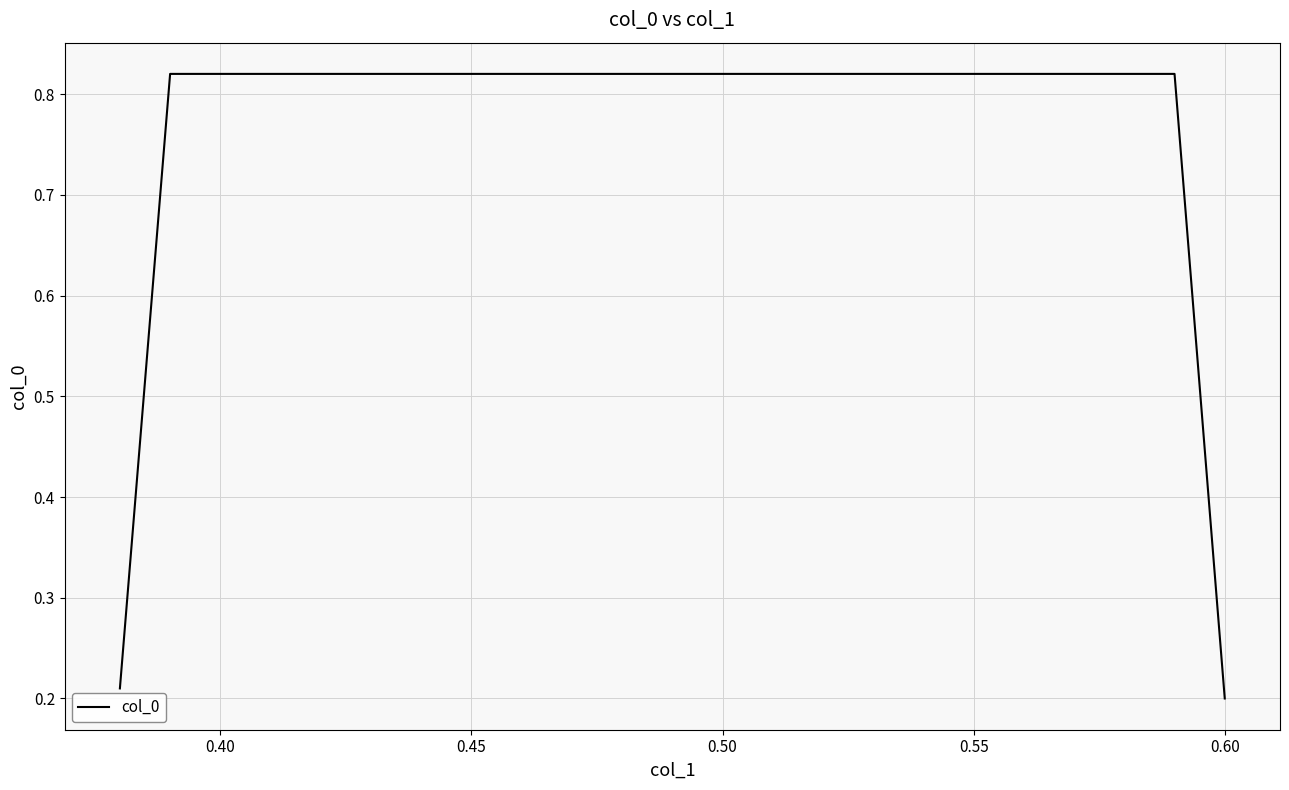

What is the average value?

0.5